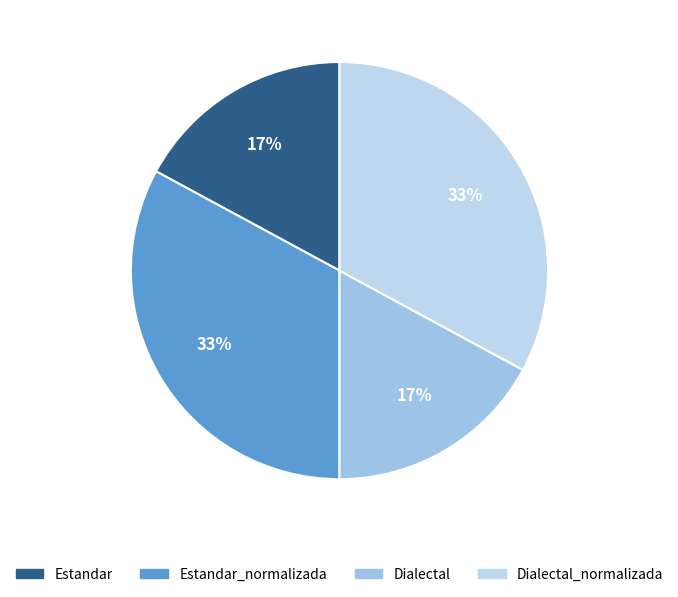

How many segments does this pie chart have?

4